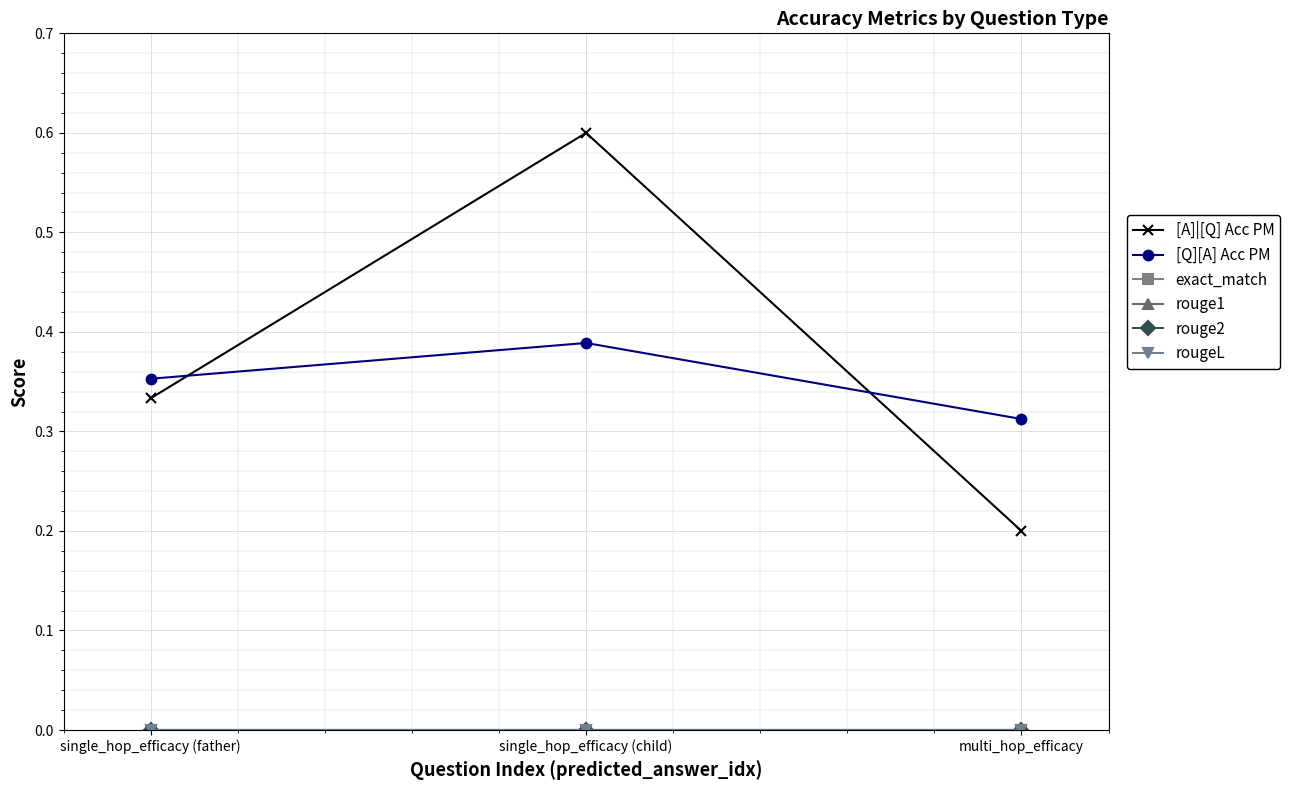

At which category is the sum across all series the highest?

single_hop_efficacy (child)